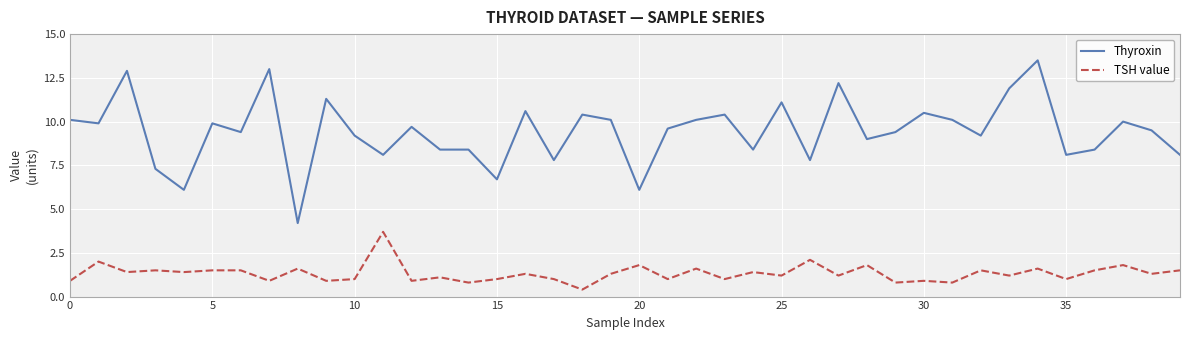

Reading left to right, what are all the values shown in this chart?

Thyroxin: 10.1	9.9	12.9	7.3	6.1	9.9	9.4	13.0	4.2	11.3	9.2	8.1	9.7	8.4	8.4	6.7	10.6	7.8	10.4	10.1	6.1	9.6	10.1	10.4	8.4	11.1	7.8	12.2	9.0	9.4	10.5	10.1	9.2	11.9	13.5	8.1	8.4	10.0	9.5	8.1
TSH value: 0.9	2.0	1.4	1.5	1.4	1.5	1.5	0.9	1.6	0.9	1.0	3.7	0.9	1.1	0.8	1.0	1.3	1.0	0.4	1.3	1.8	1.0	1.6	1.0	1.4	1.2	2.1	1.2	1.8	0.8	0.9	0.8	1.5	1.2	1.6	1.0	1.5	1.8	1.3	1.5